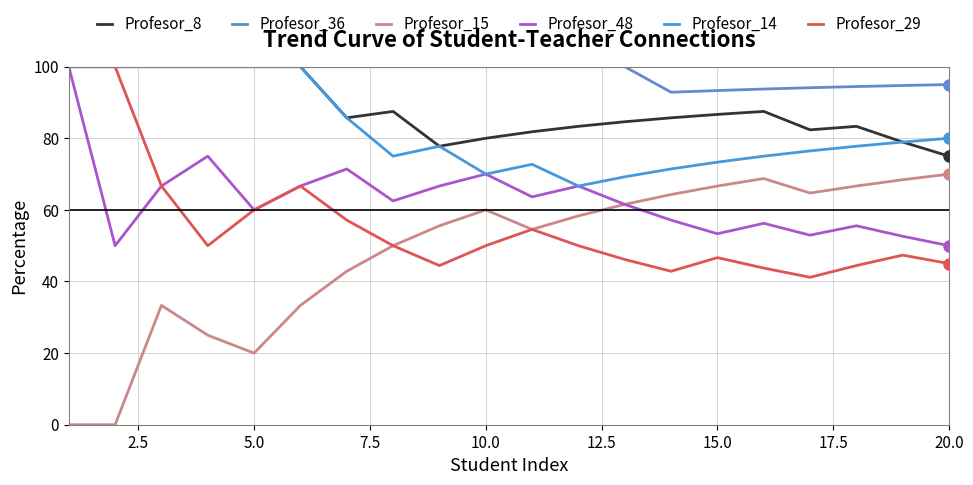

Which series has the widest spread of values?

Profesor_15